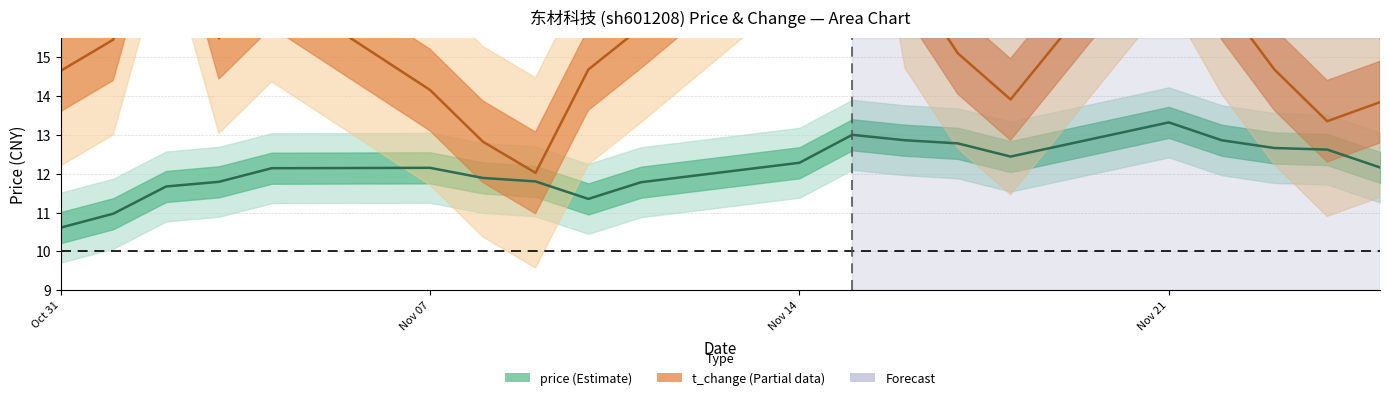

Which category has the lowest value across all series?

Oct 31